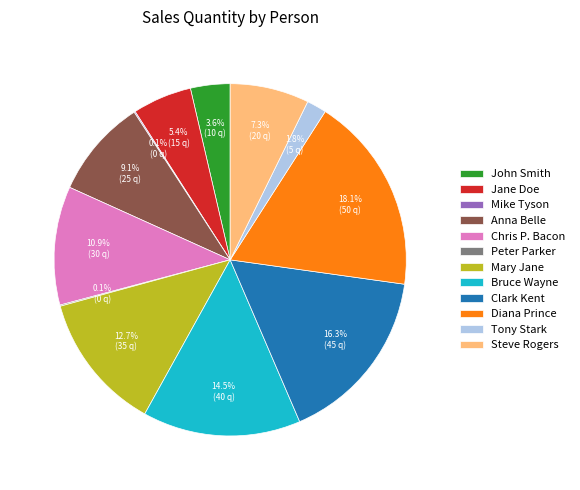

Which slice is the largest?

Diana Prince